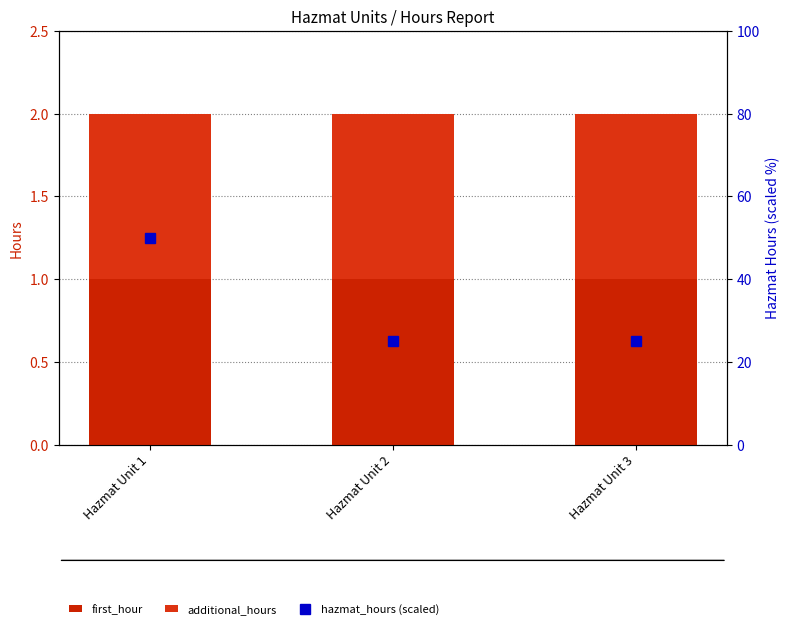

Reading right to left, list all the values displayed in this chart.

first_hour: 1	1	1
additional_hours: 1	1	1
hazmat_hours (scaled): 25	25	50